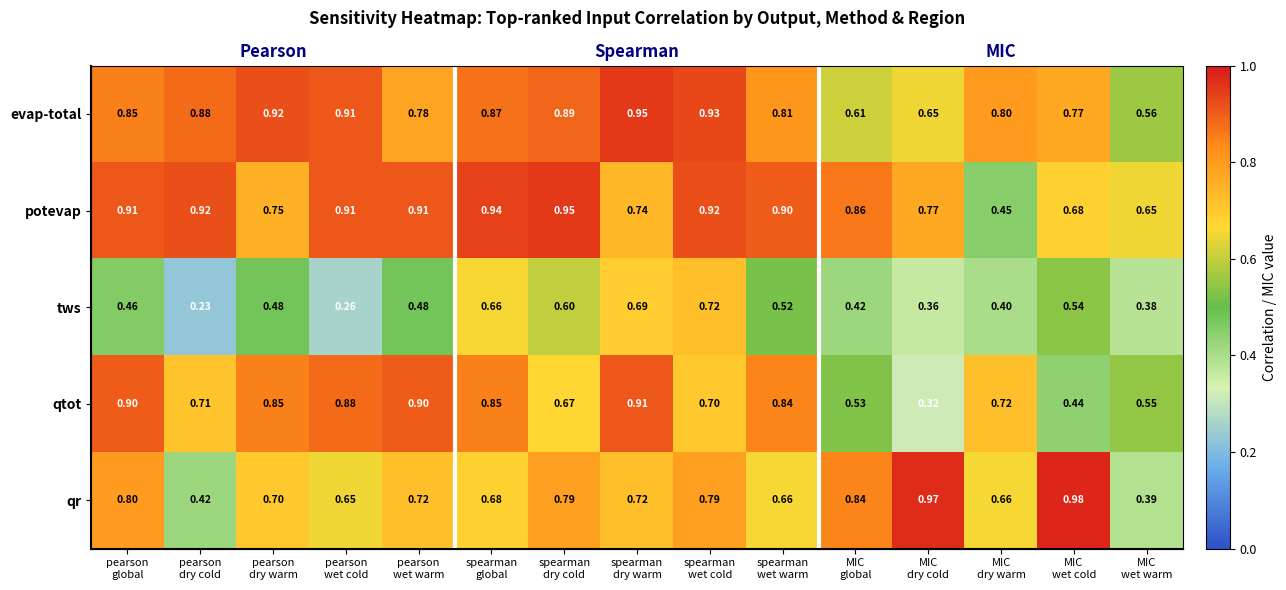

At which label is qr closest to 0?

MIC wet warm